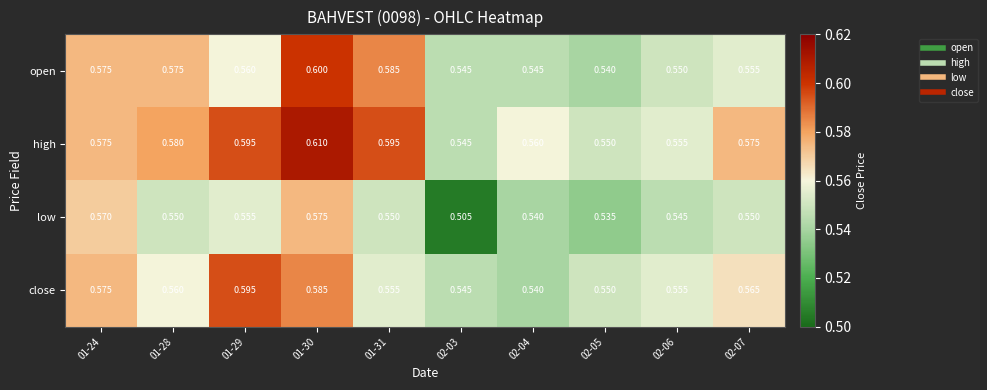

Which series has the largest total across all categories?

high